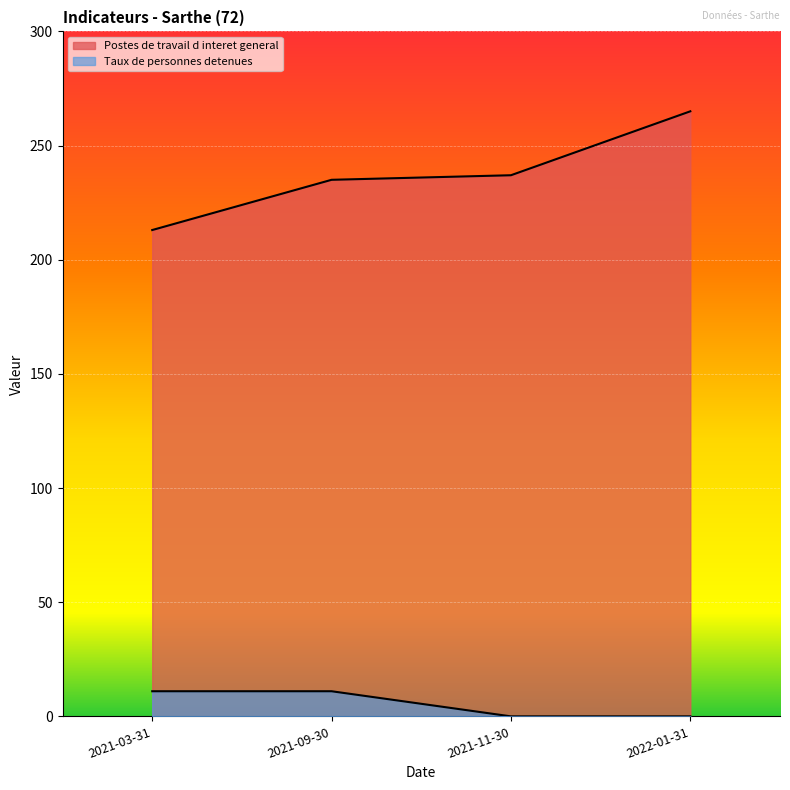

Which has a higher value, 2021-03-31 or 2021-09-30?

2021-09-30